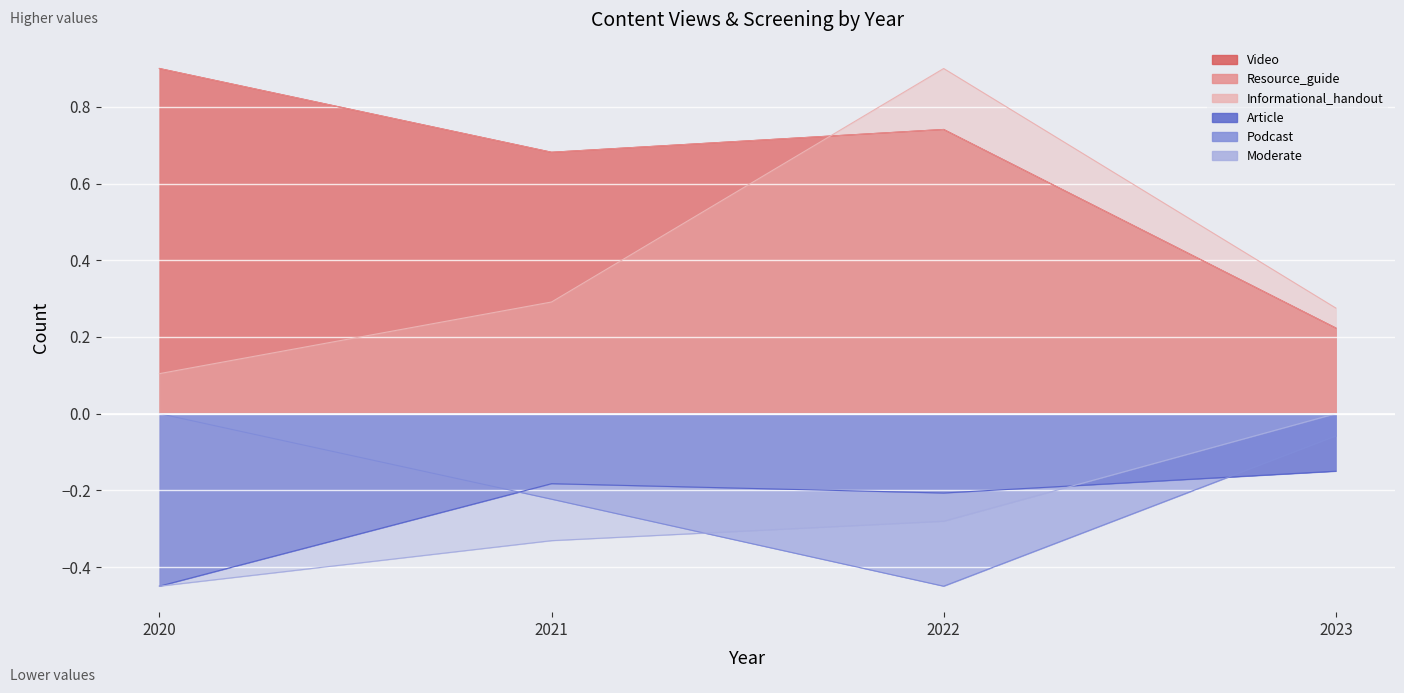

How many lines are shown in the chart?

6